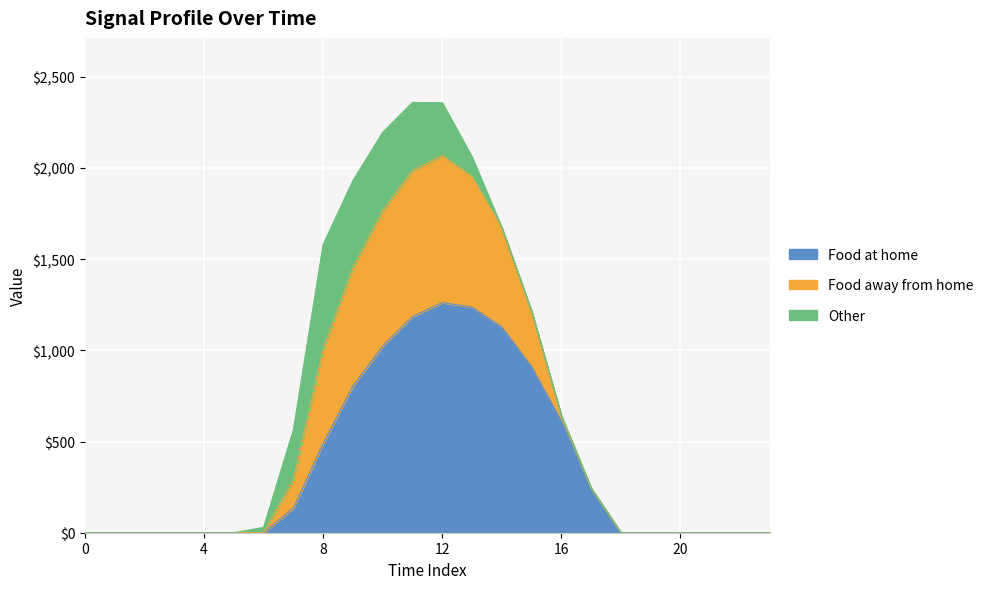

Where is Series 0.1 (col_idx=1) nearest to the value 1179?

15